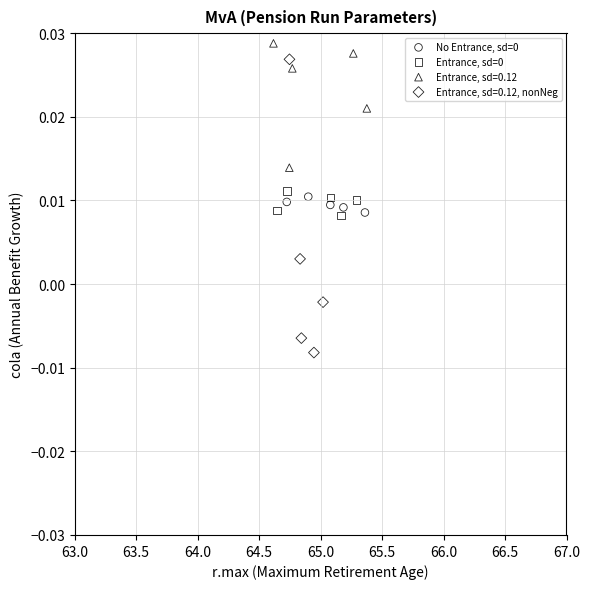

Which series has the widest spread of Y values?

Entrance, sd=0.12, nonNeg